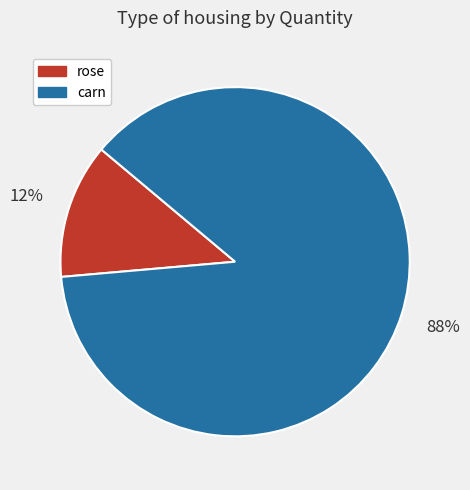

Which category has the smallest portion of the pie?

rose